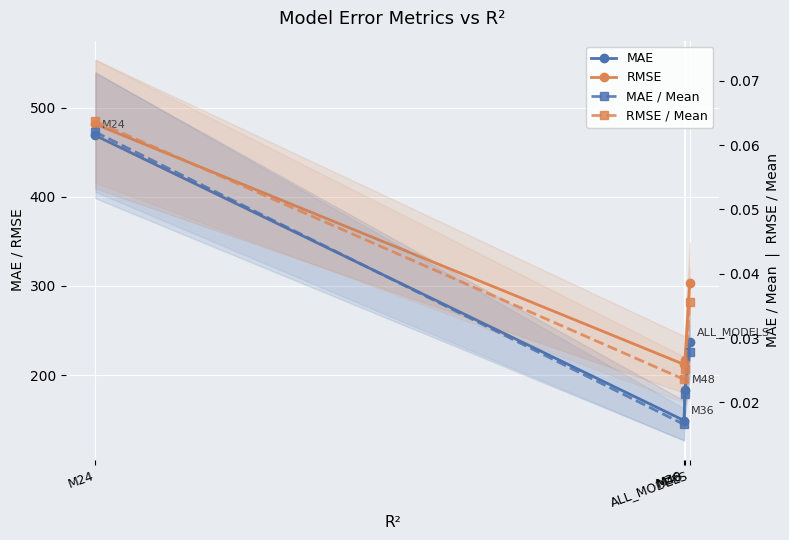

Count the number of data series in this chart.

4